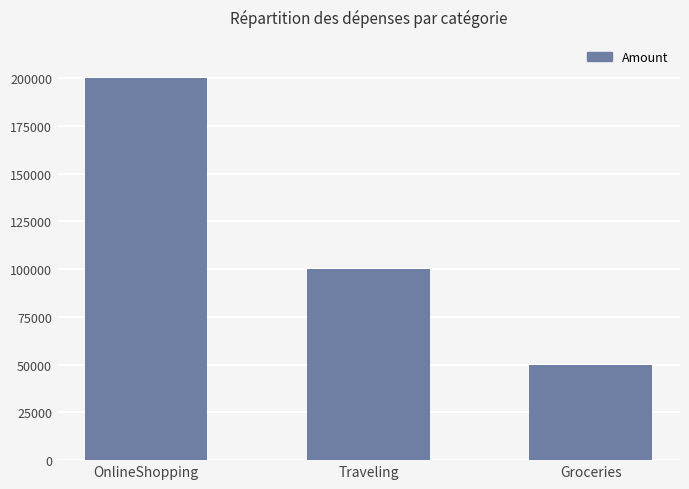

What is the sum of the values at Traveling and Groceries?

150000